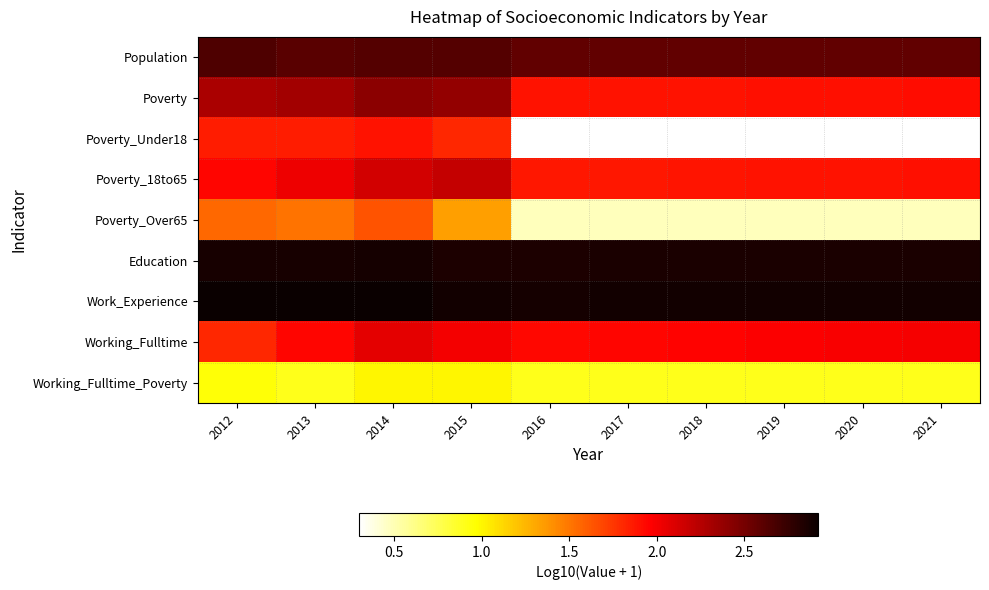

At which category is the sum across all series the highest?

2014